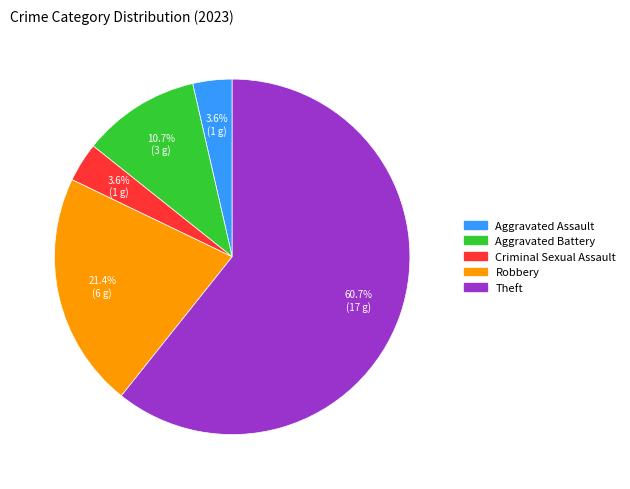

Which slice is the largest?

Theft